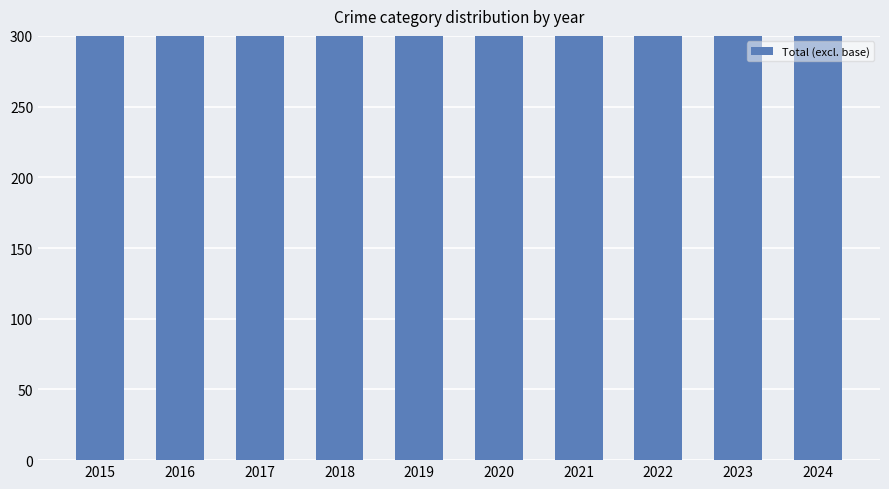

How many data points are less than 390?

5